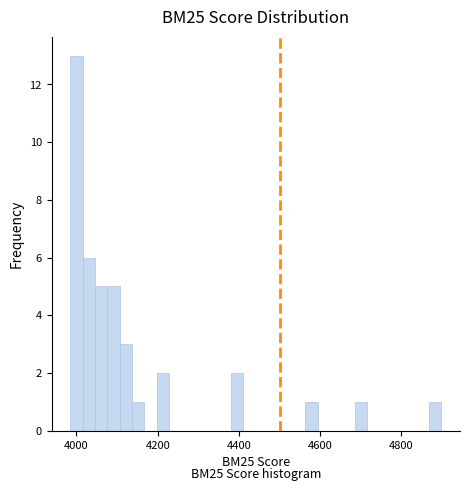

Around what value on the x-axis is the tallest bar? Give the approximate position of its centre, as read against the axis.

4000